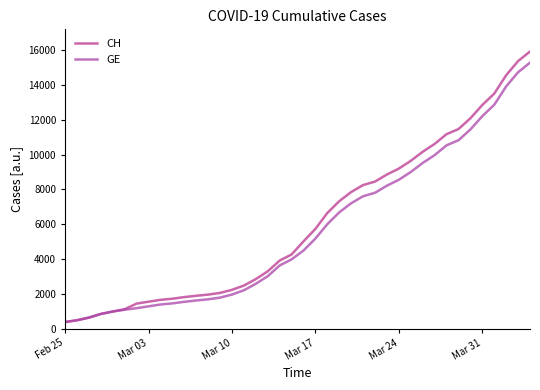

What is the lowest value of the CH series?

375